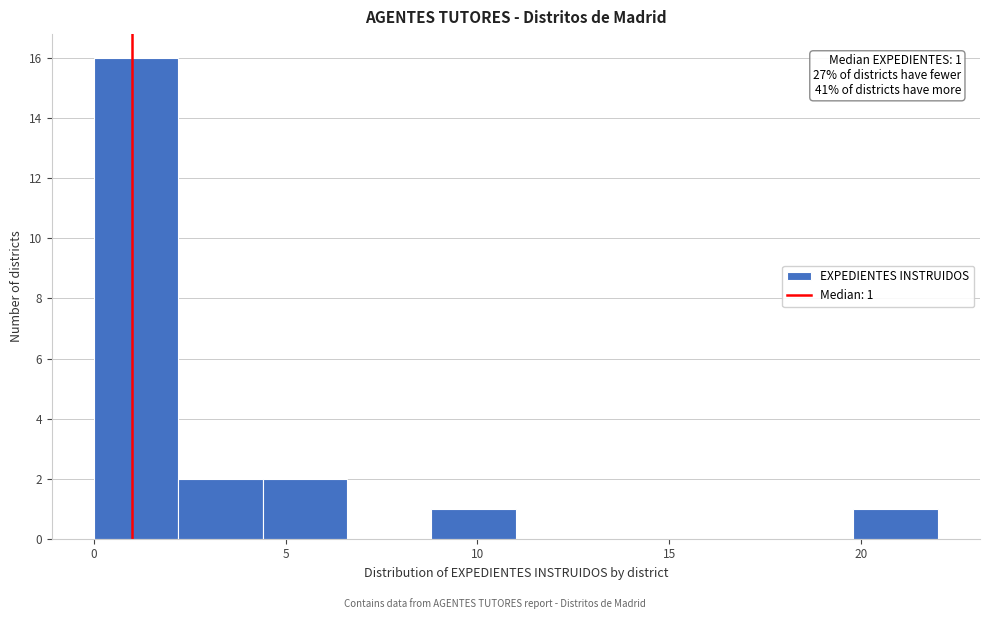

Over which range of the x-axis is the bar tallest?

0.0 to 2.2